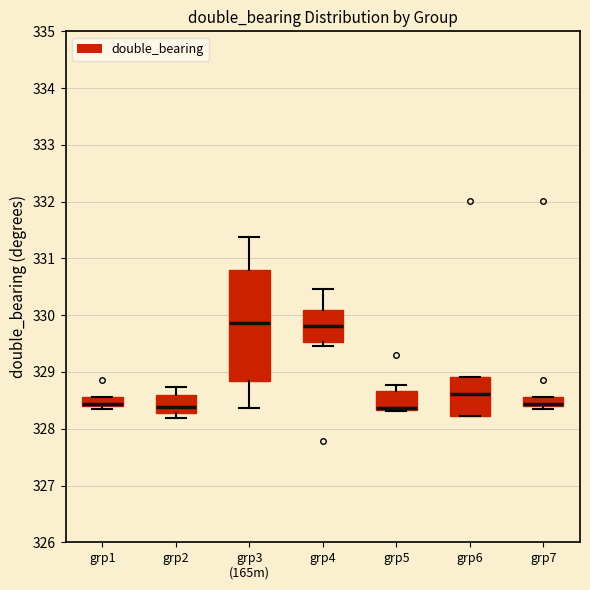

Which box is the tallest, from its lower edge to its upper edge?

grp3 (165m)